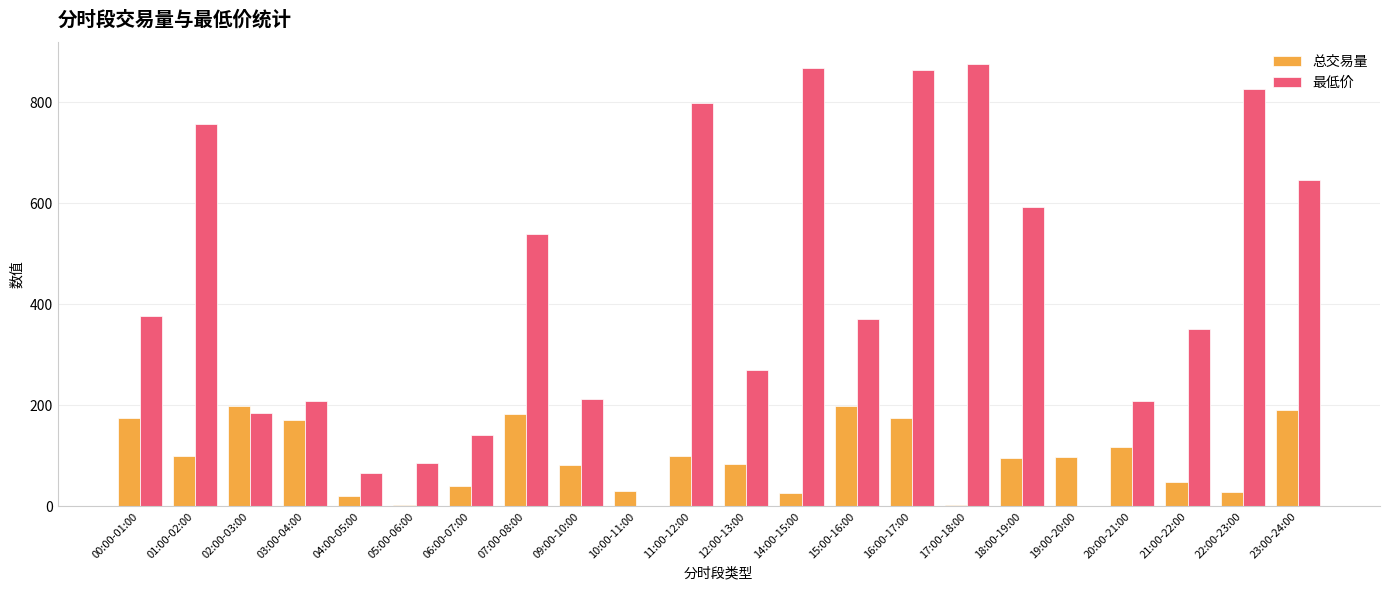

How many data points does each series have?

22